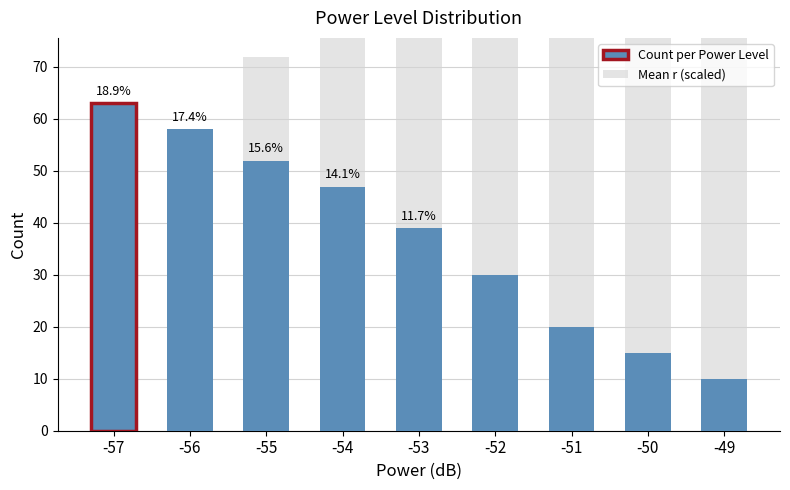

What is the difference between the second highest and minimum values in the Count per Power Level series?

48